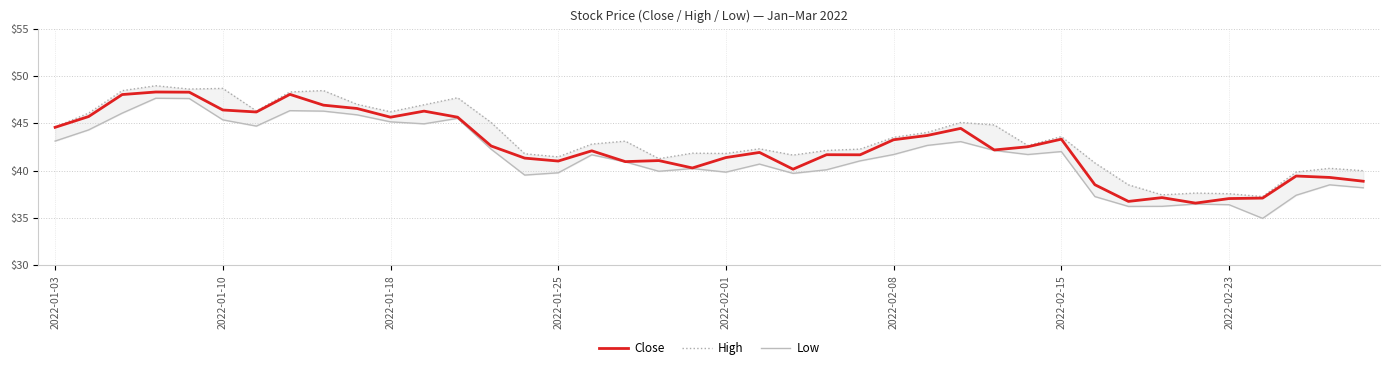

True or false: Close and High cross at least once.

False